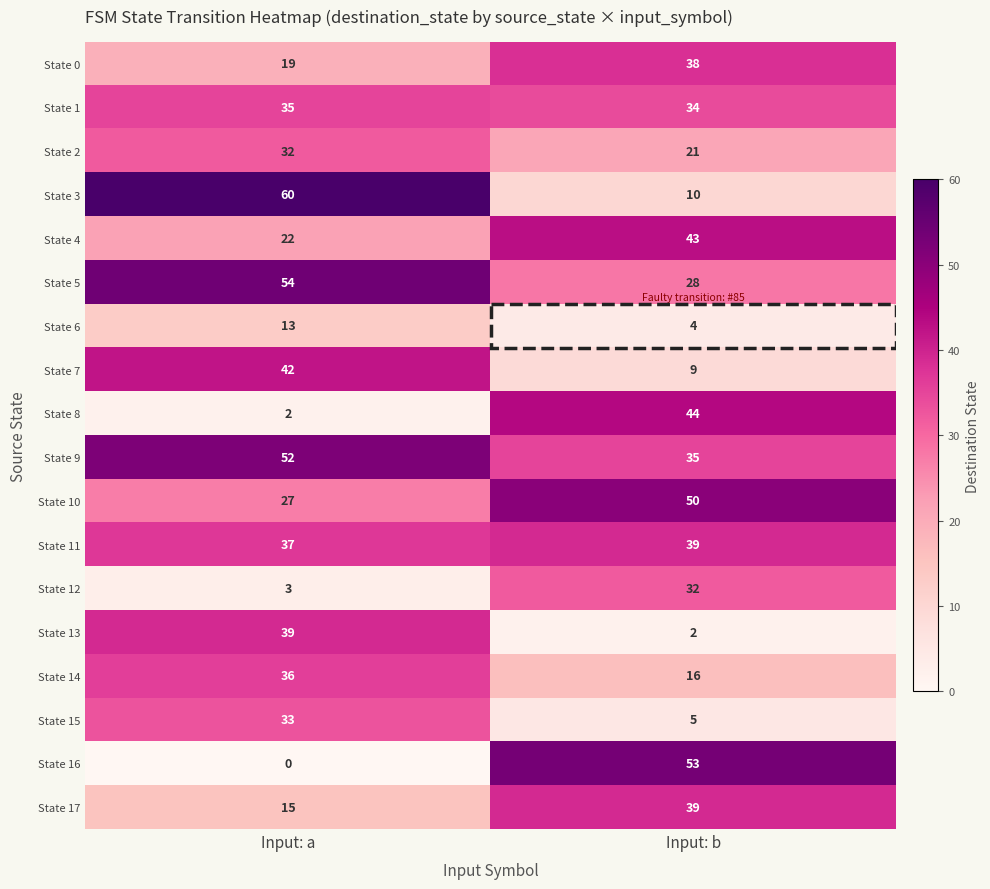

The value of State 14 at Input: a is 36. True or false?

True